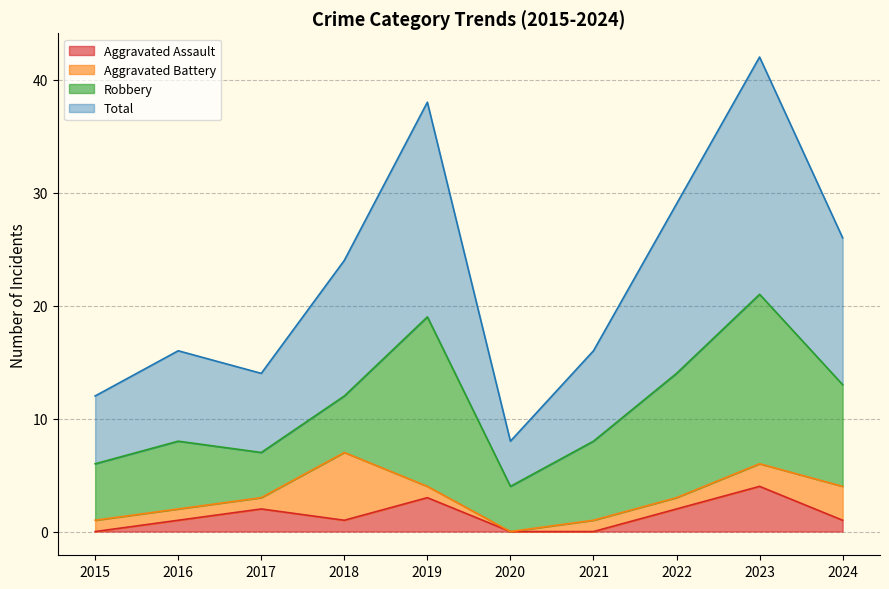

At which category does Total reach its first local peak?

2016